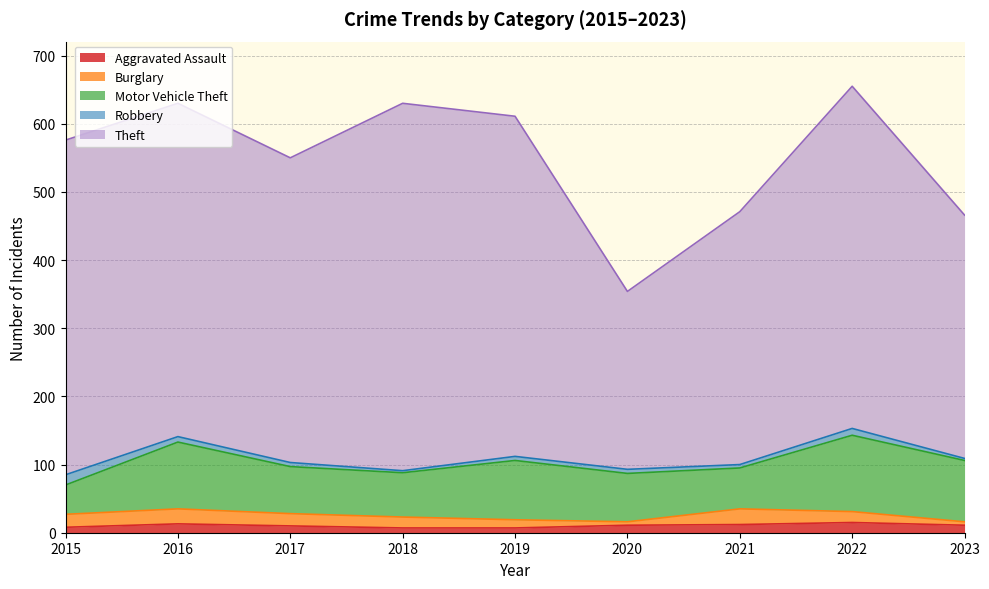

How many categories are shown in the chart?

9